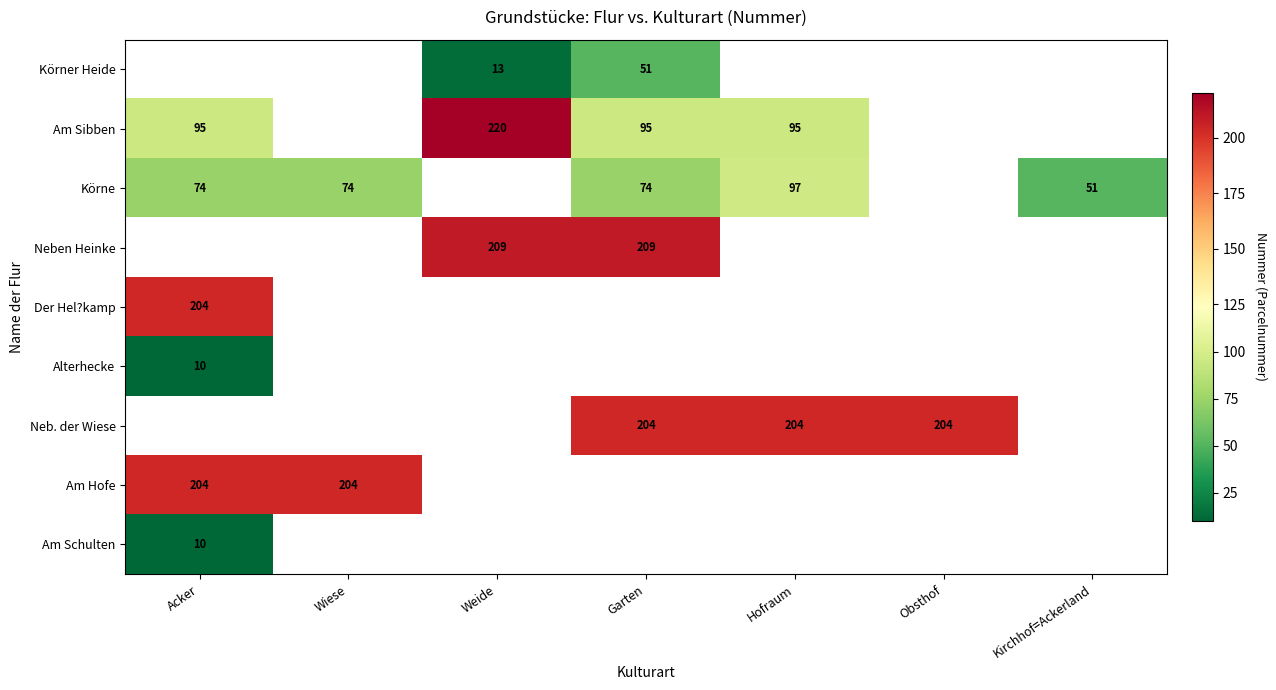

What is the difference between the highest and lowest values at Garten?

158.0